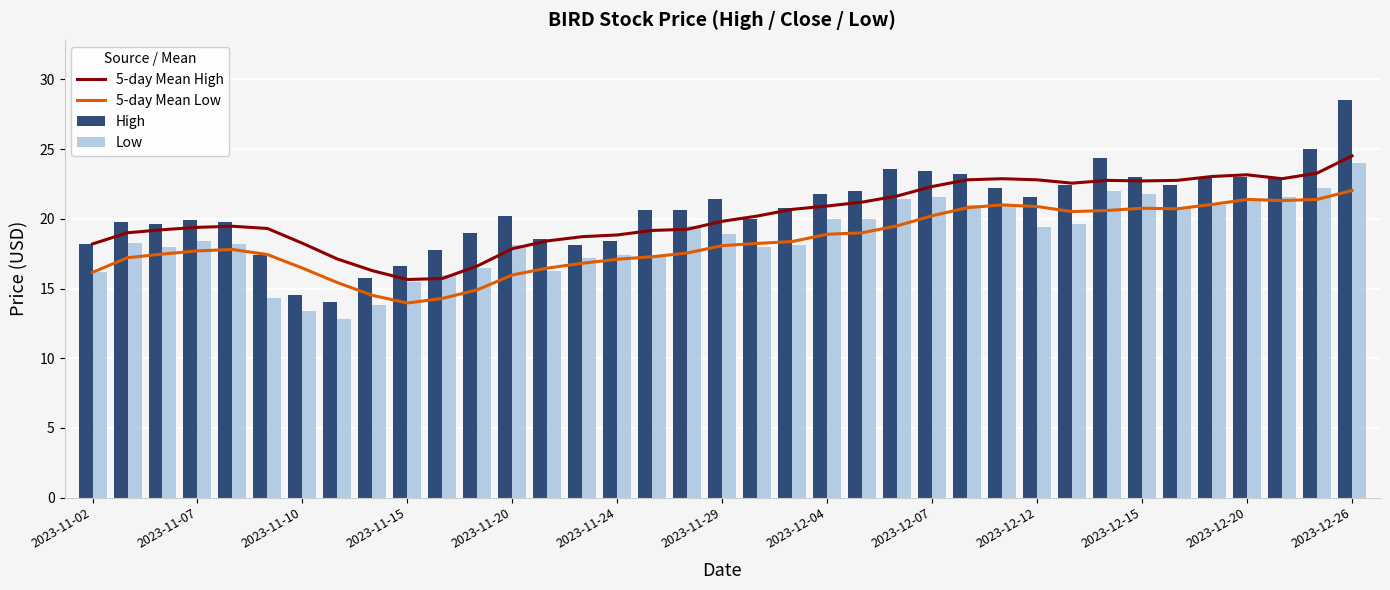

The value of Low at 2023-11-29 is 25.6. True or false?

False